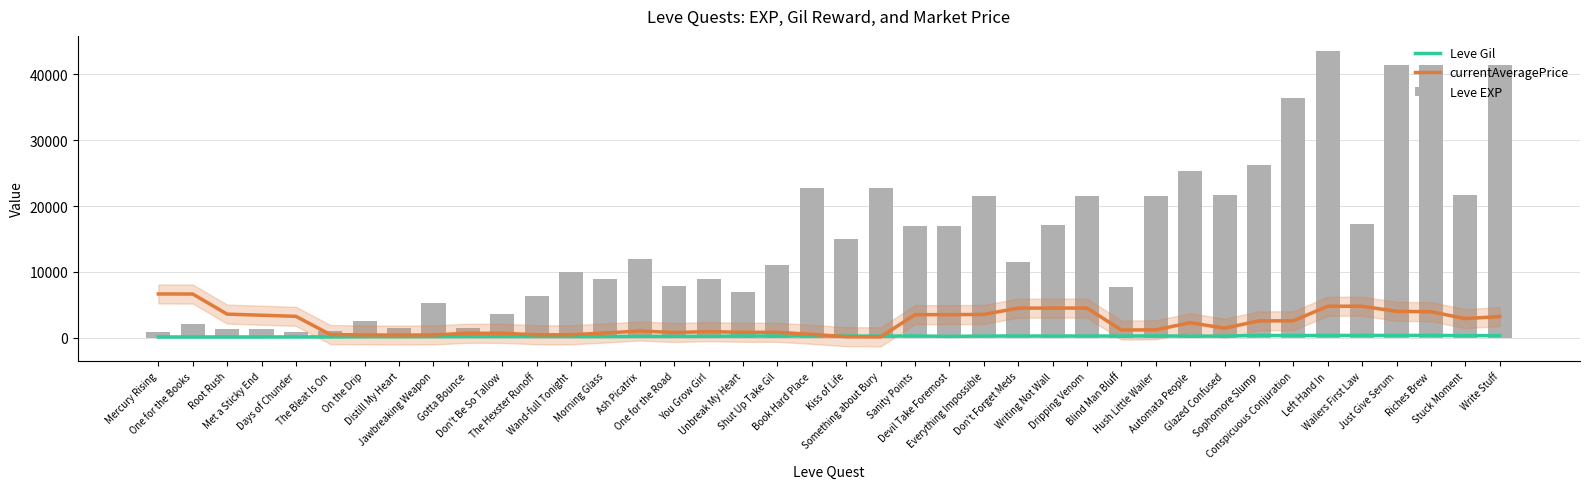

Which series changed the most between Hush Little Wailer and Wailers First Law?

Leve EXP